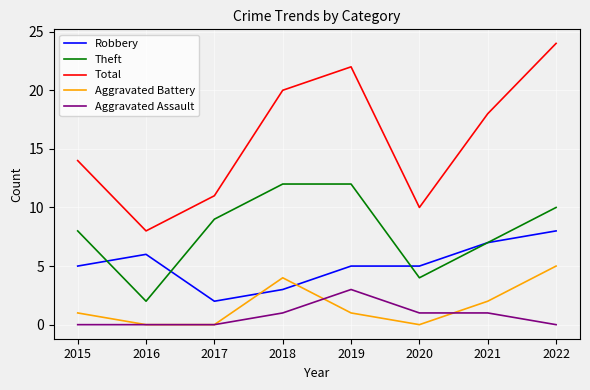

True or false: Theft and Total cross at least once.

False